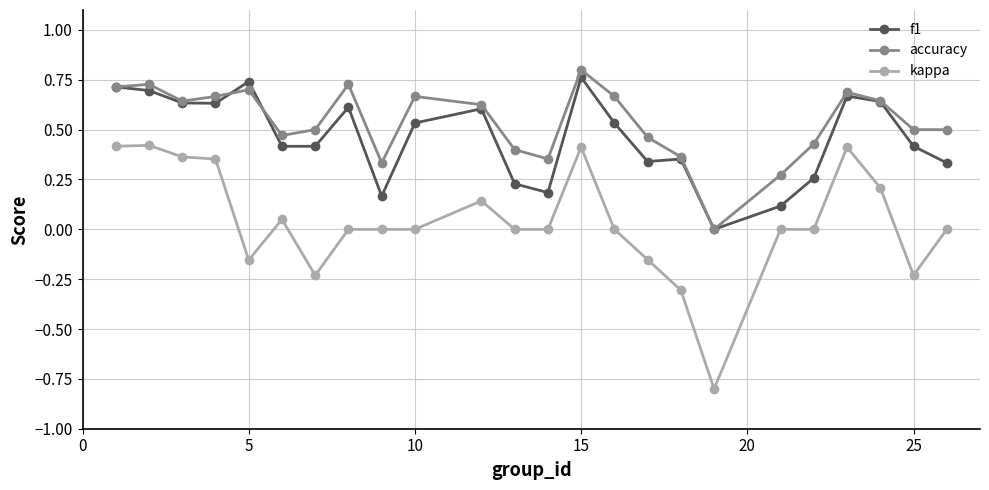

Does the chart have visible grid lines?

Yes